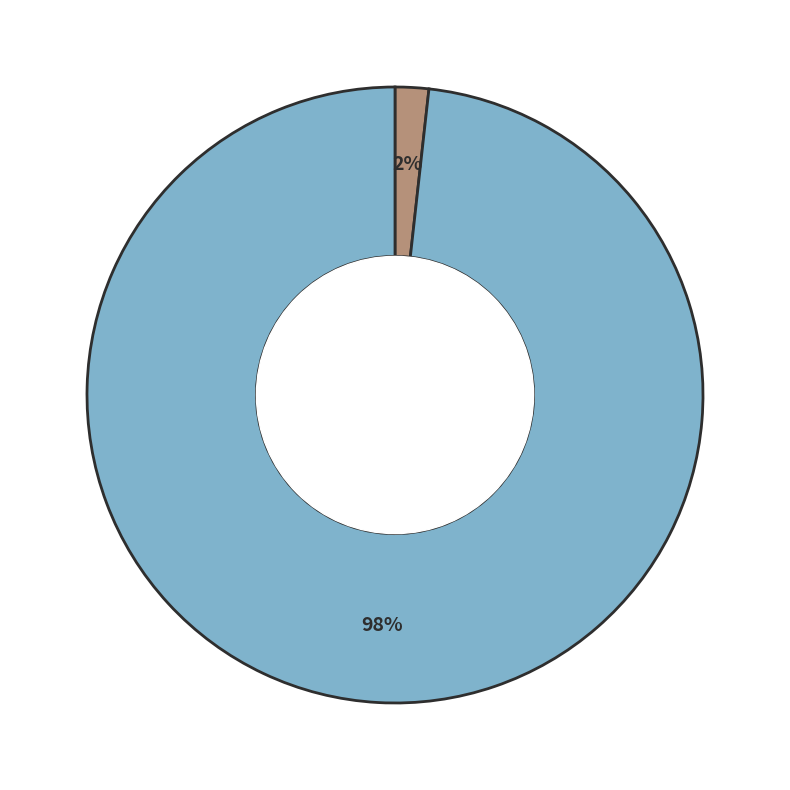

To the nearest percent, what is the difference between the largest and smallest slice percentages?

96%